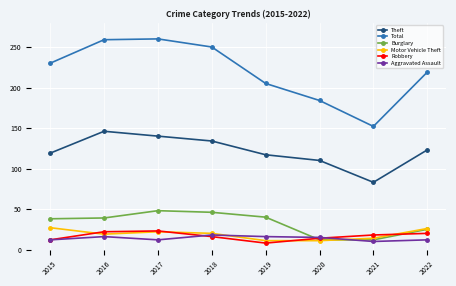

What are all the series names shown in the legend?

Theft, Total, Burglary, Motor Vehicle Theft, Robbery, Aggravated Assault